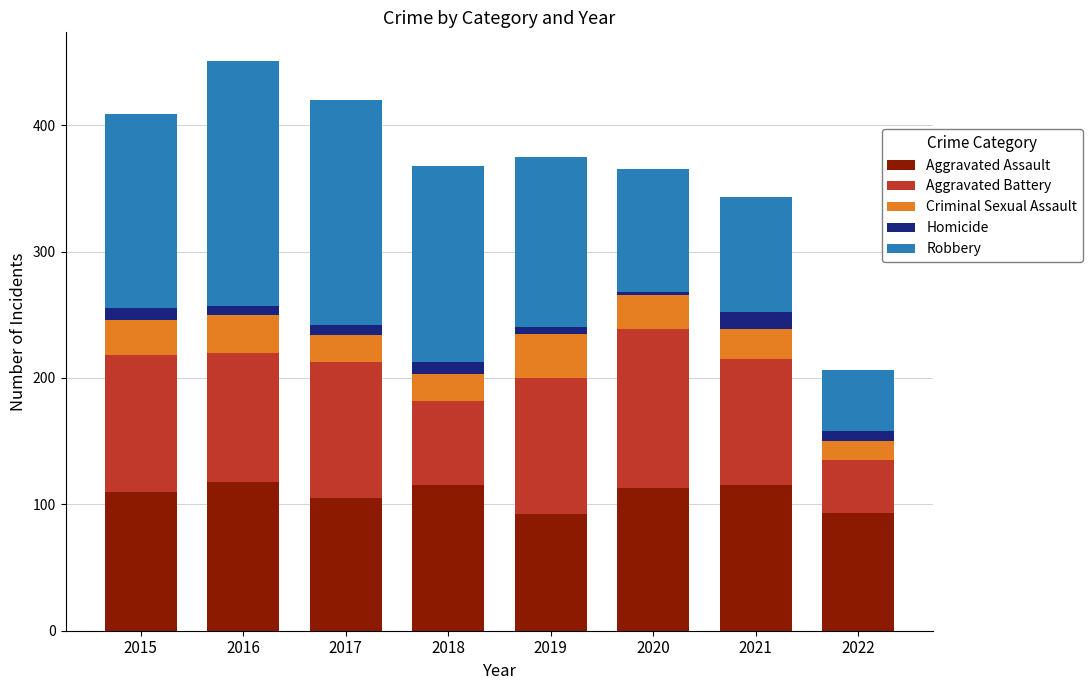

What is the highest value of the Aggravated Assault series?

118